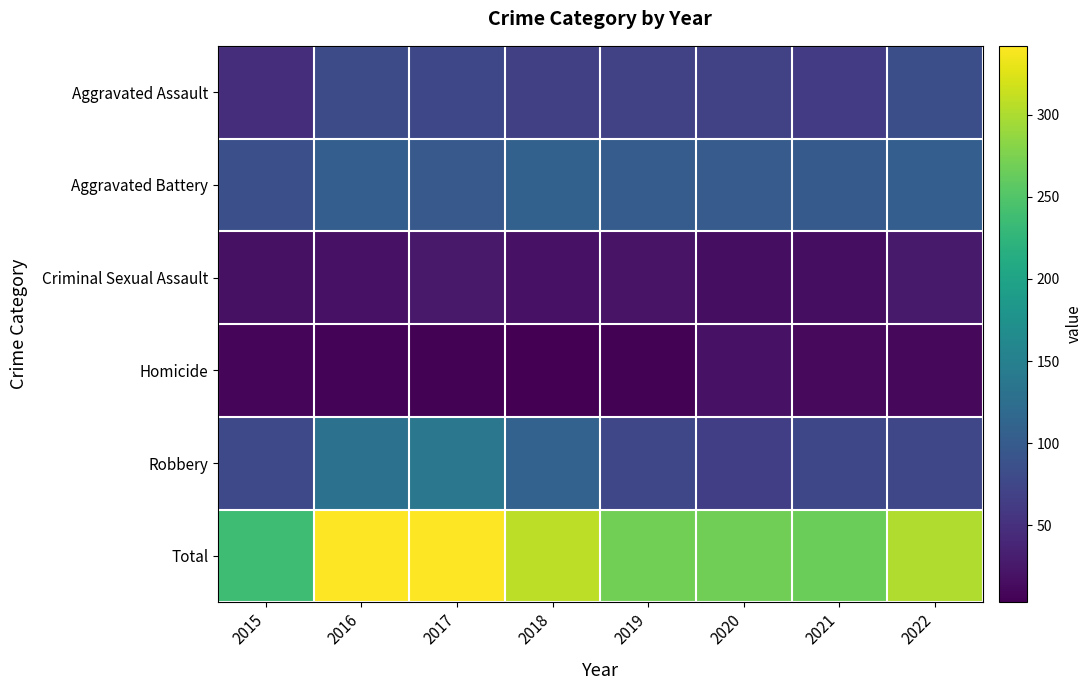

At which category is the sum across all series the highest?

2016